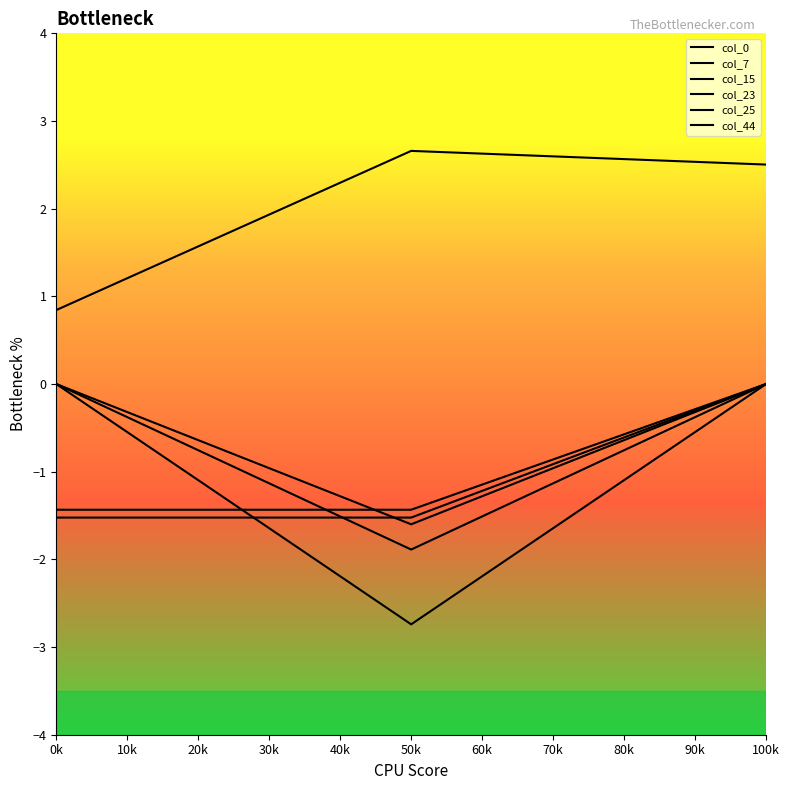

At which label does col_23 reach its peak?

0k